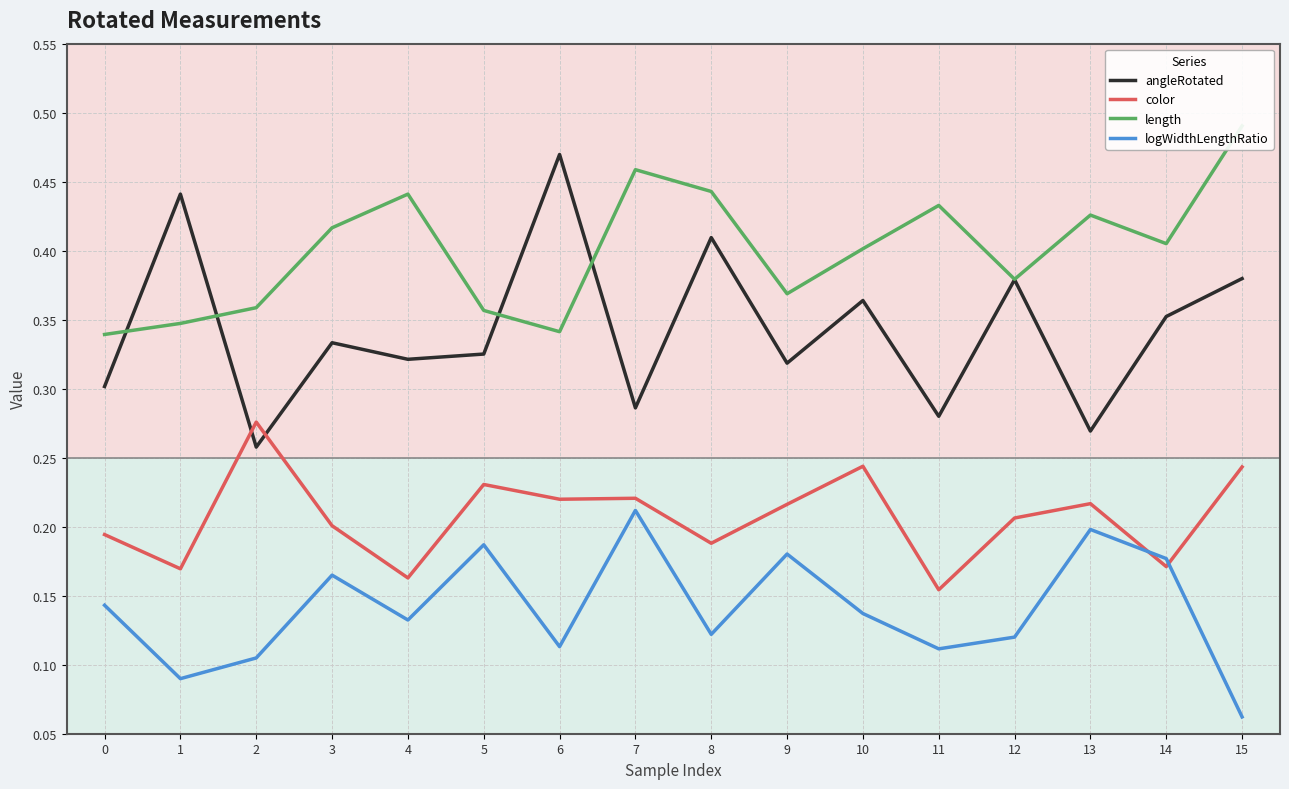

Is the value of length at 7 greater than the value of color at 15?

Yes